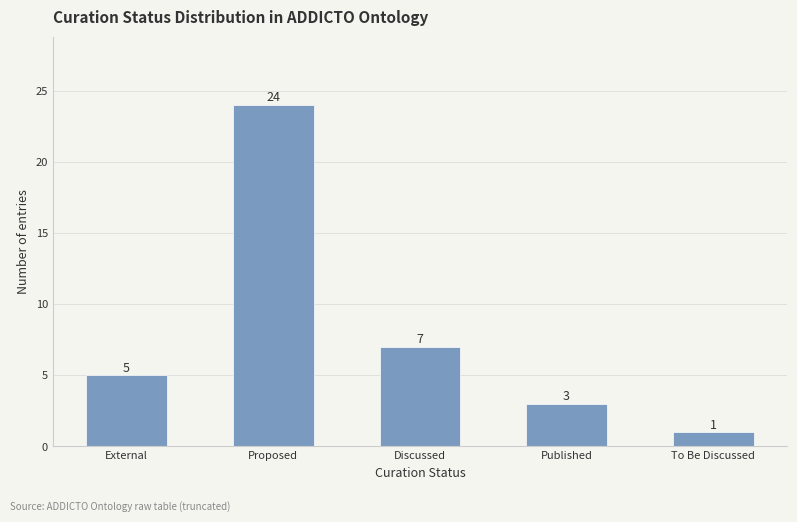

What is the sum of all values?

40